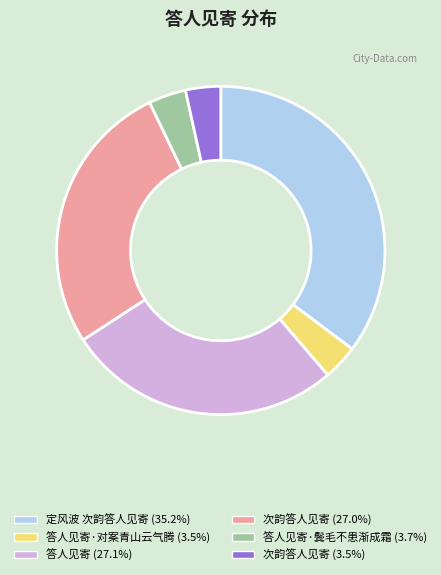

Is there any slice that represents more than half of the pie?

No